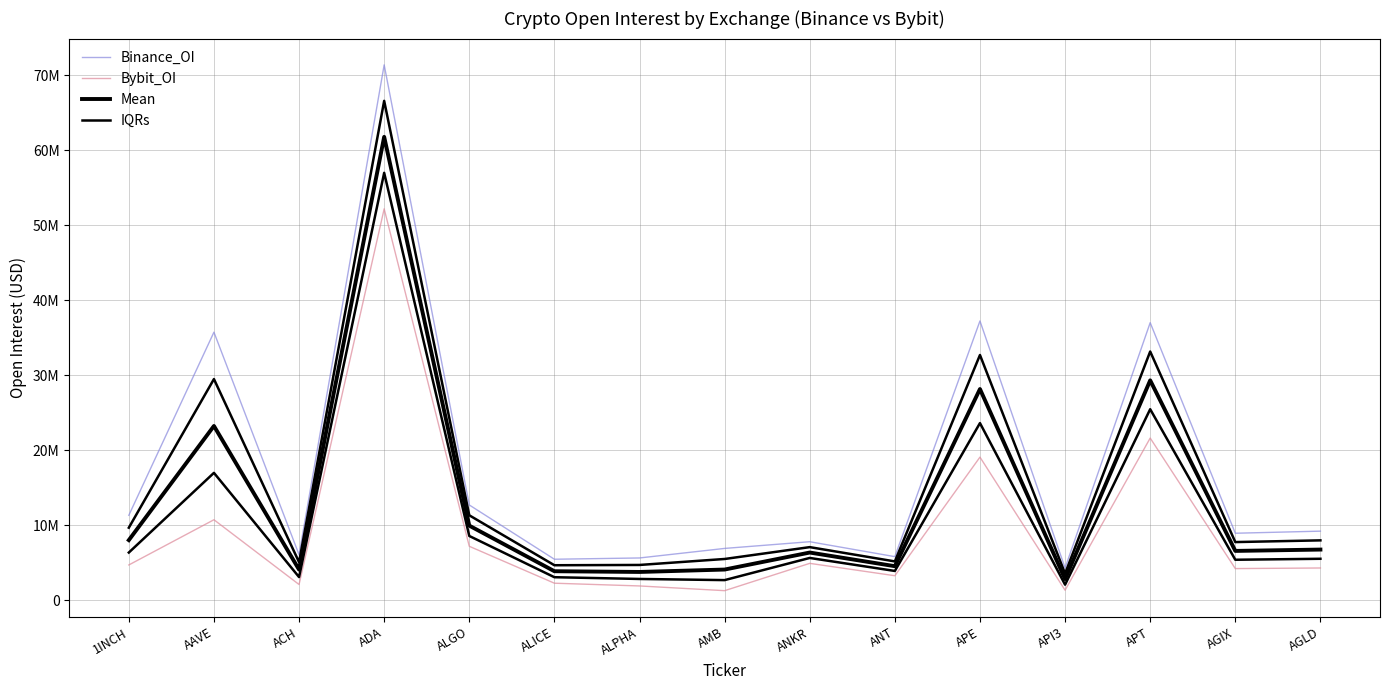

What is the difference between the highest and lowest values at 1INCH?

6625109.0